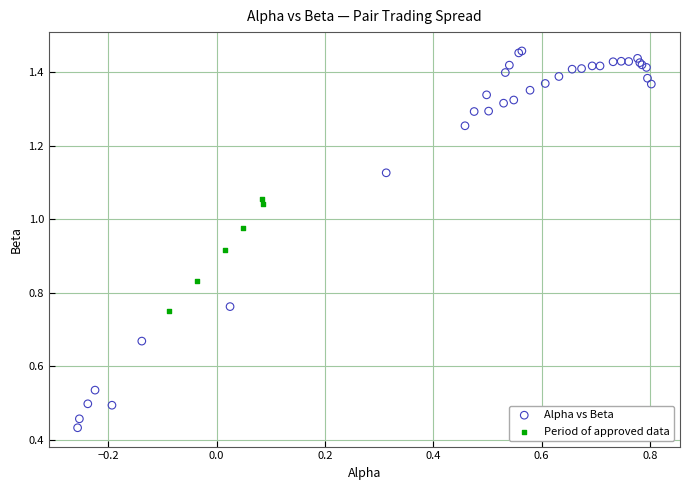

What are all the series names shown in the legend?

Alpha vs Beta, Period of approved data